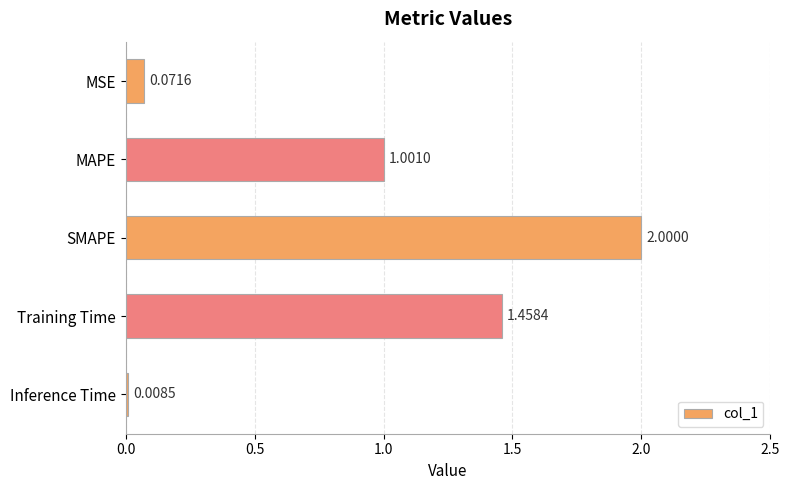

Which label corresponds to the largest value in the chart?

SMAPE